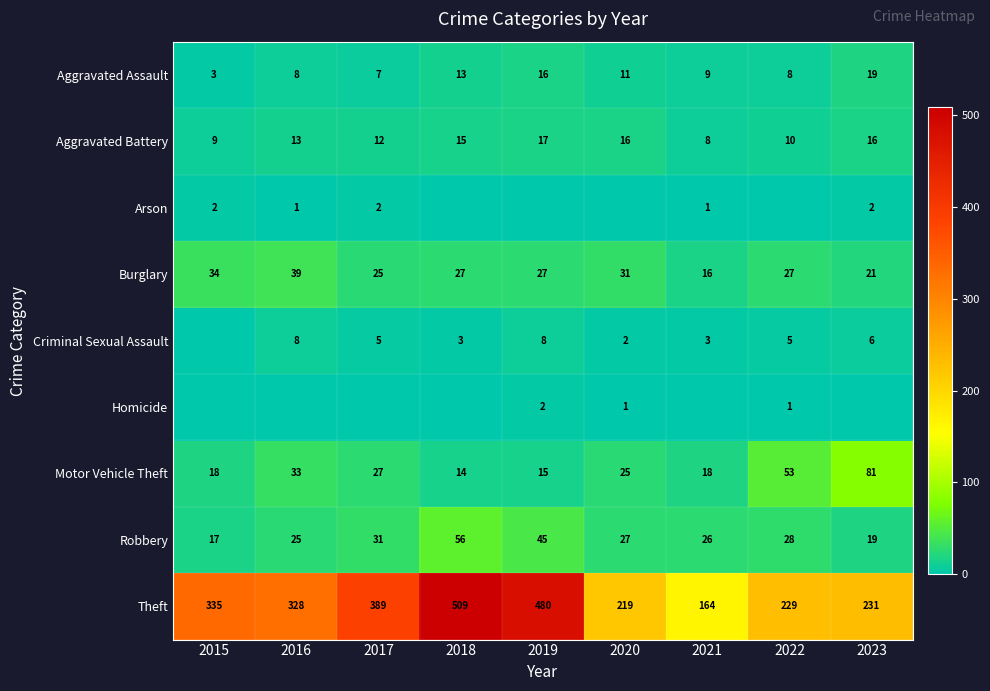

At how many categories does at least one series exceed 73?

9